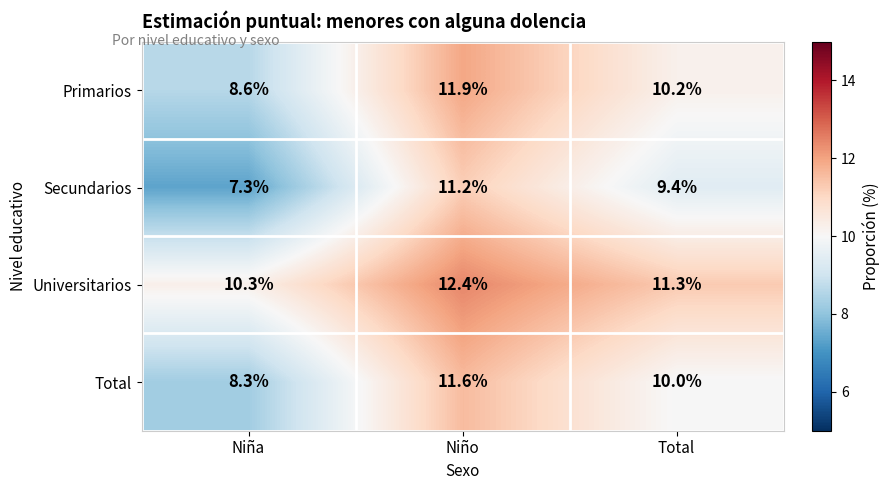

Which series has the largest total across all categories?

Universitarios